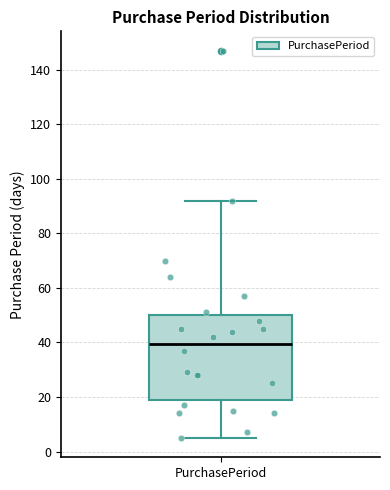

Transcribe this box plot: give where the median line is, the range the box spans, and where the two whiskers end, as read against the y-axis. The values are not printed on the chart, so give them approximately, as read against the axis.

median 40, box 20 to 50, whiskers 6 to 92